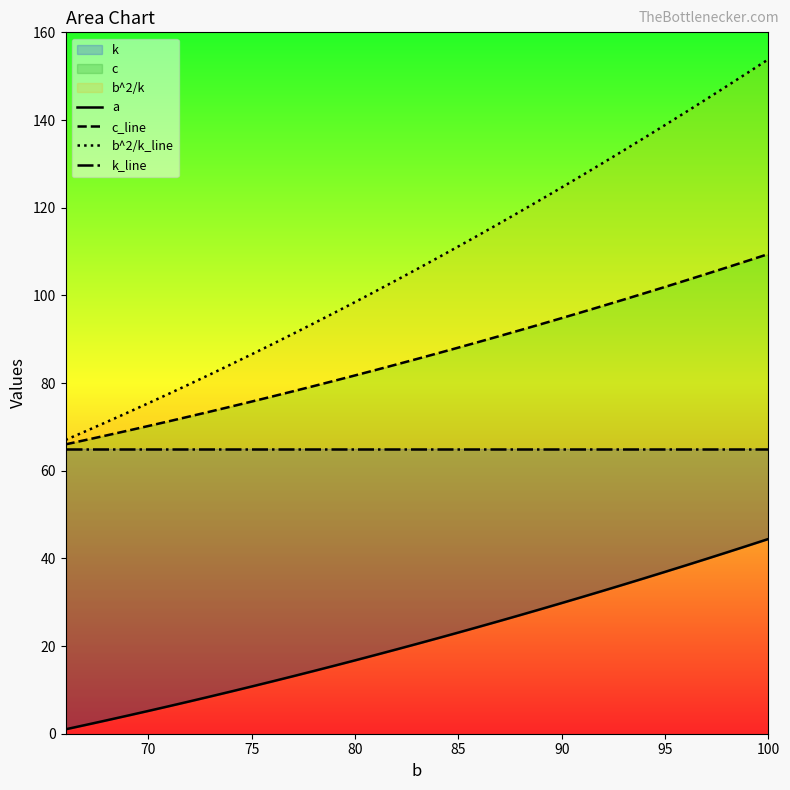

What is the label of the 25th point from the left?

90